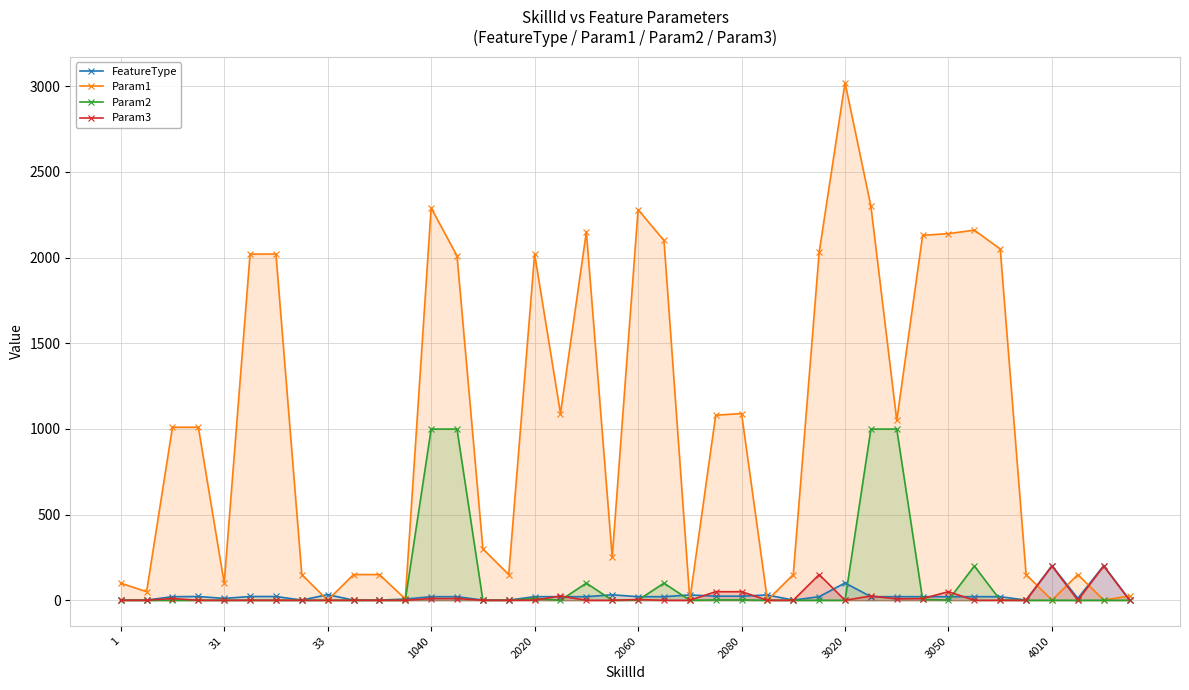

Reading left to right, what are all the values shown in this chart?

FeatureType: 1	1	21	22	11	22	22	1	33	1	1	7	21	21	1	1	21	21	21	32	21	21	31	24	24	31	1	21	101	21	21	21	21	21	21	1	202	11	202	2
Param1: 100	50	1010	1010	100	2020	2021	150	0	150	150	8	2290	2010	300	150	2020	1090	2150	250	2280	2100	2	1080	1090	0	150	2030	3021	2300	1050	2130	2140	2160	2050	150	1	150	1	25
Param2: 0	0	0	0	0	0	0	0	0	0	0	0	999	999	0	0	10	0	100	0	1	100	0	2	2	0	0	0	0	999	999	5	1	200	1	0	0	0	0	0
Param3: 0	0	10	0	0	0	0	0	0	0	0	0	10	10	0	0	1	25	0	0	4	0	0	50	50	0	0	150	0	25	8	10	50	0	0	0	200	0	200	0